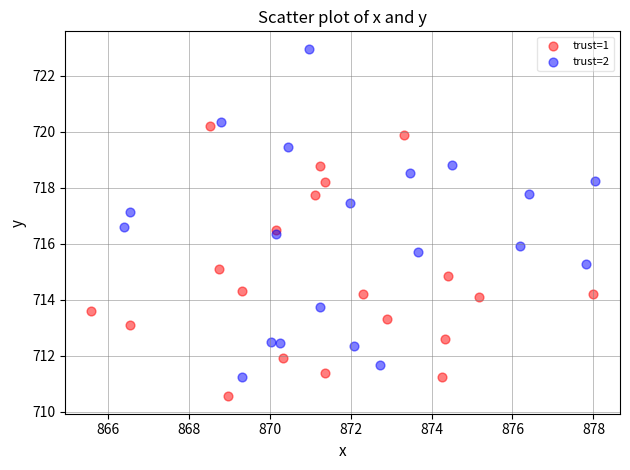

Which series has the largest Y range (max minus min)?

trust=2